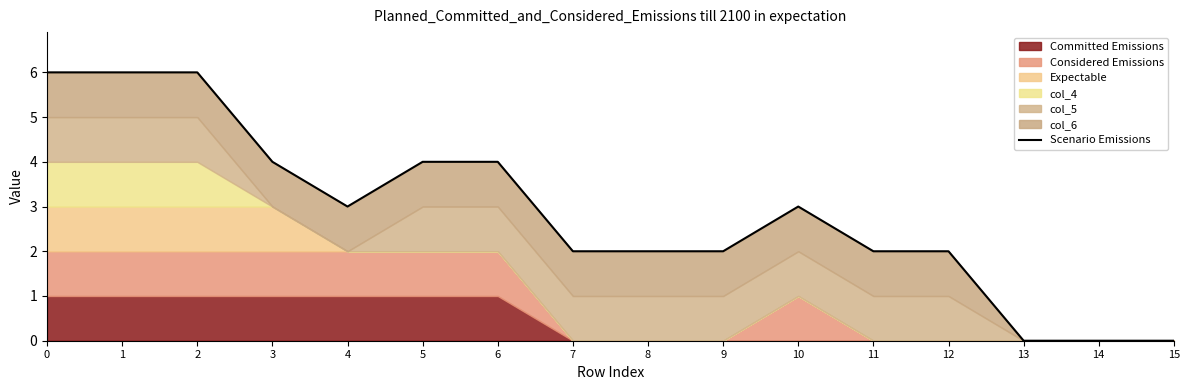

Reading left to right, extract all data points from this chart.

6	6	6	4	3	4	4	2	2	2	3	2	2	0	0	0